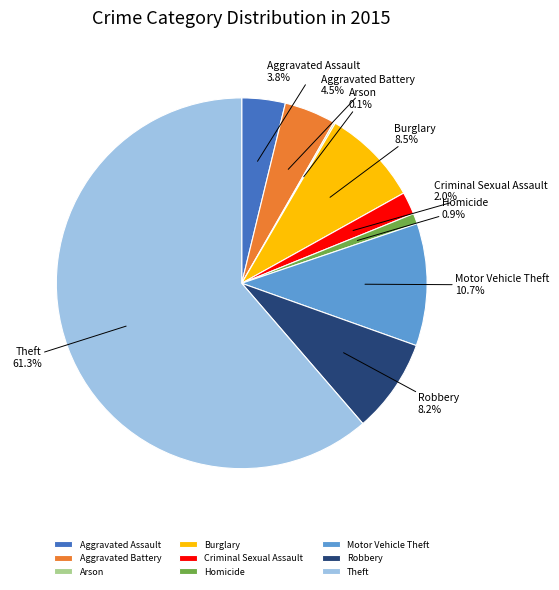

The Criminal Sexual Assault slice represents 17% of the pie. True or false?

False